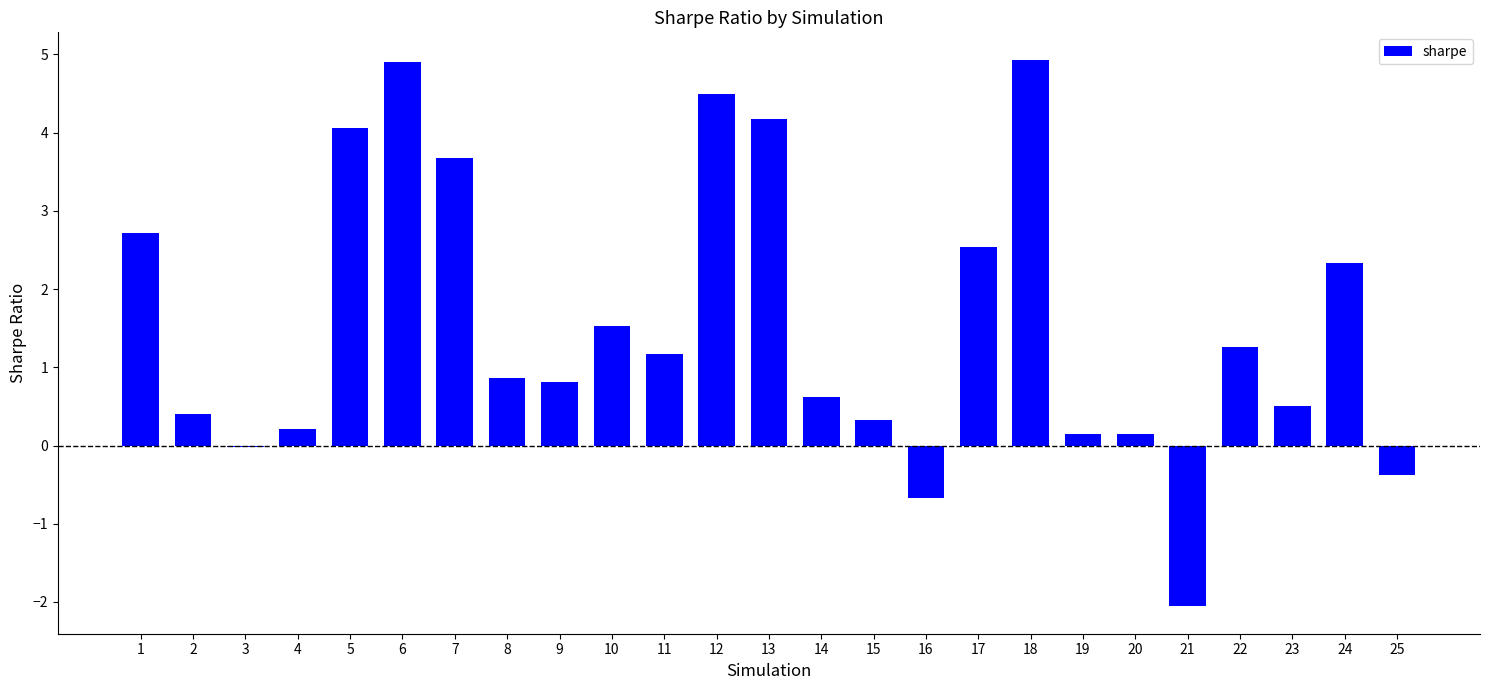

The value at 5 is 4.1. True or false?

True